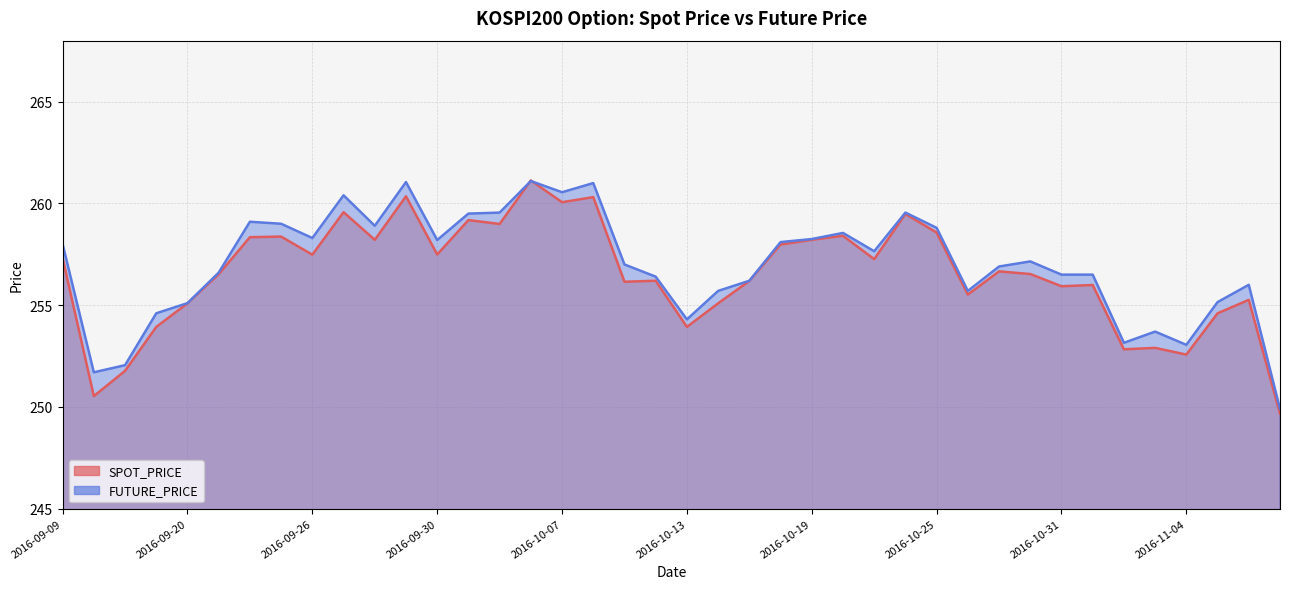

Where does the SPOT_PRICE series first go above 256?

2016-09-09